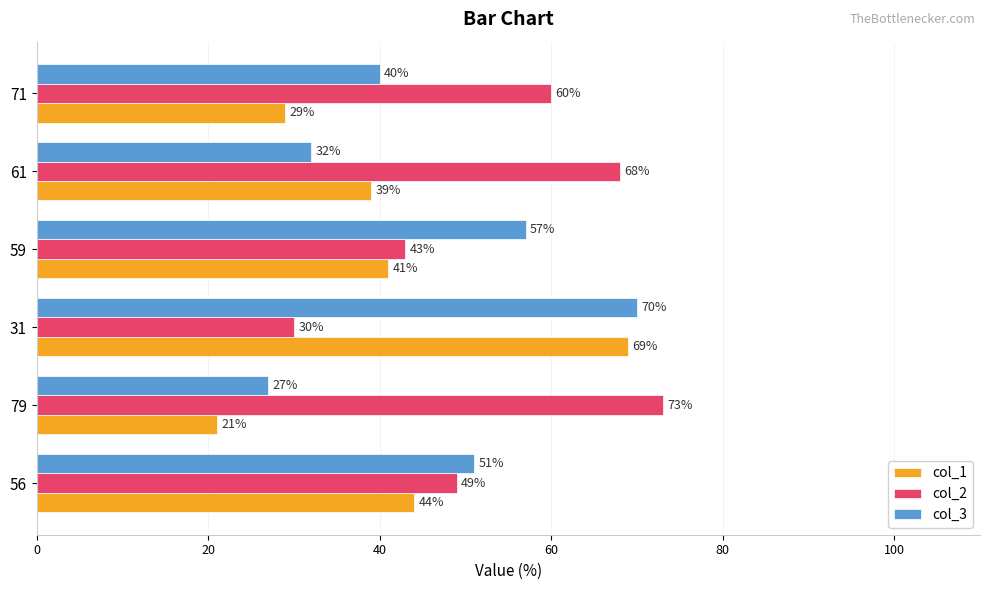

How many series are shown in this chart?

3